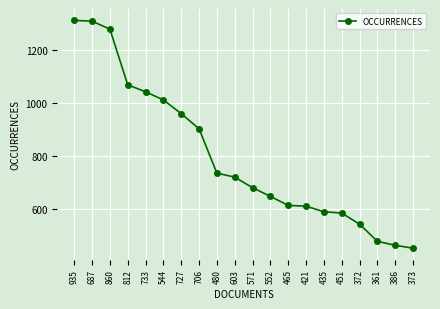

Read the value at 480.

735